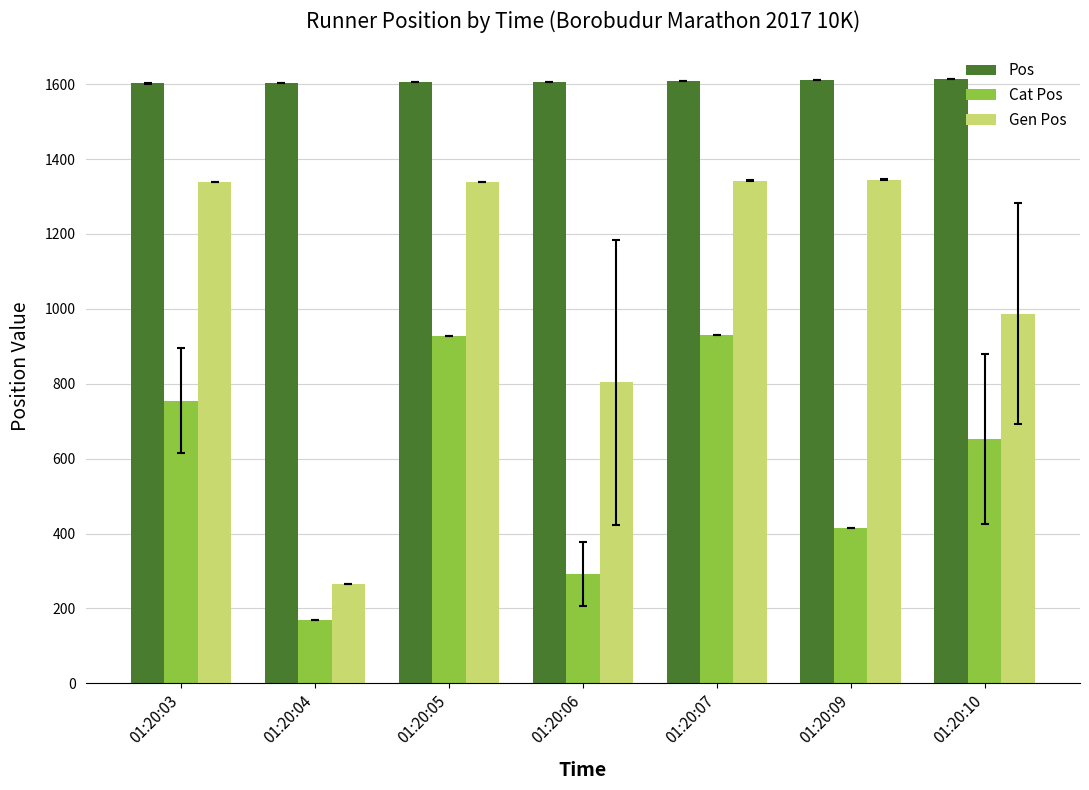

At how many categories does at least one series exceed 1331?

7